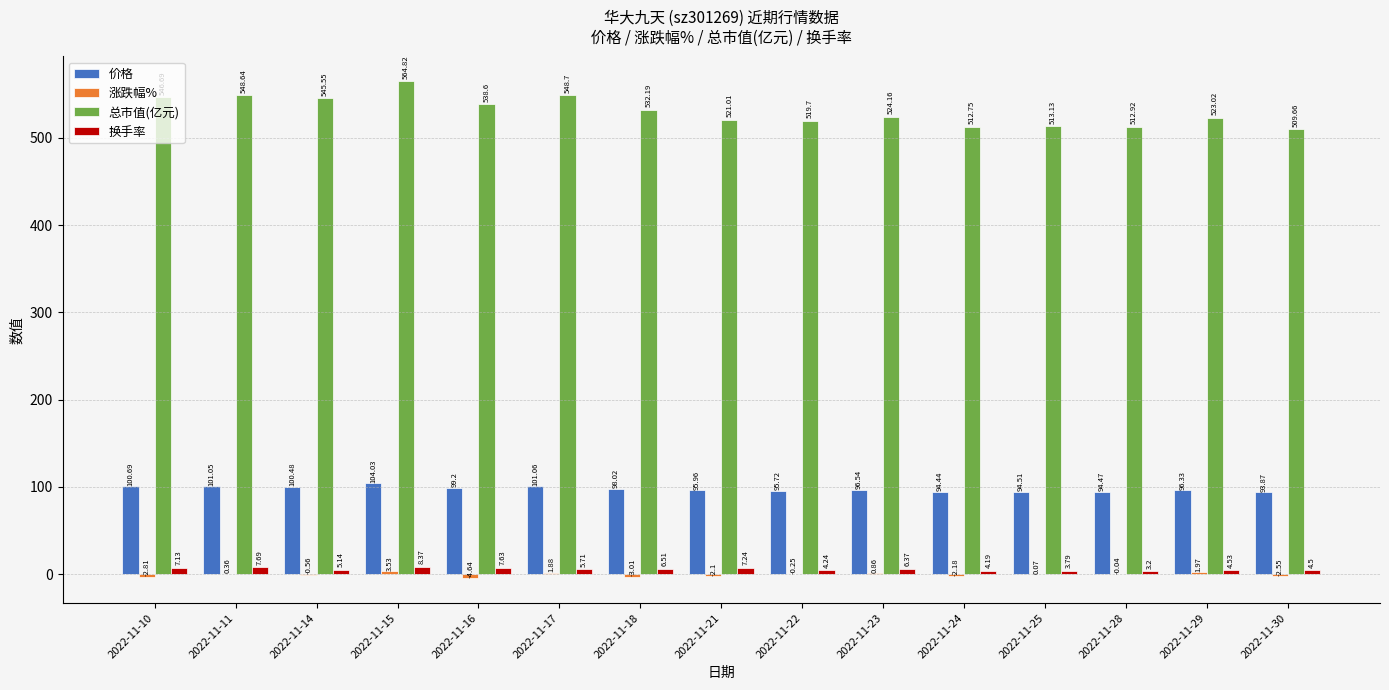

How many groups of bars are there?

15